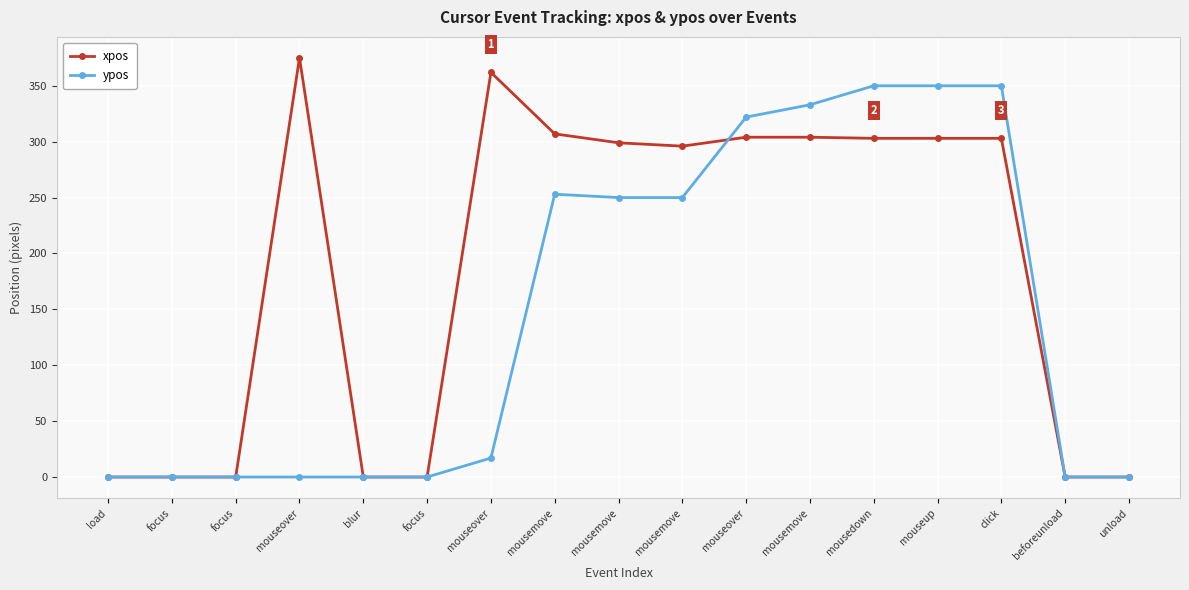

How many lines are shown in the chart?

2